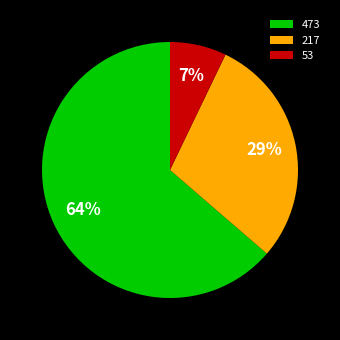

How many segments does this pie chart have?

3